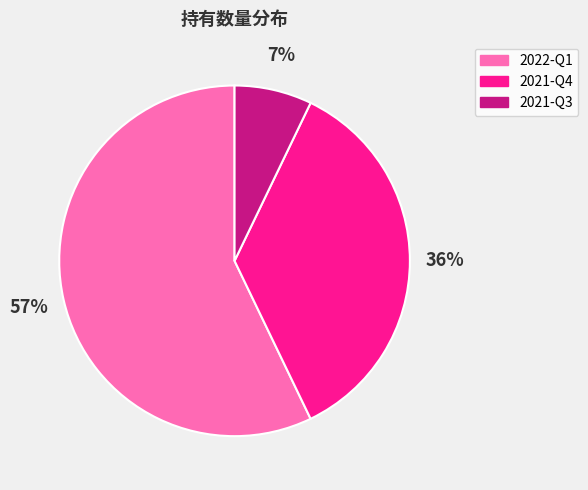

Combined, do 2021-Q3 and 2022-Q1 account for over 50%?

Yes